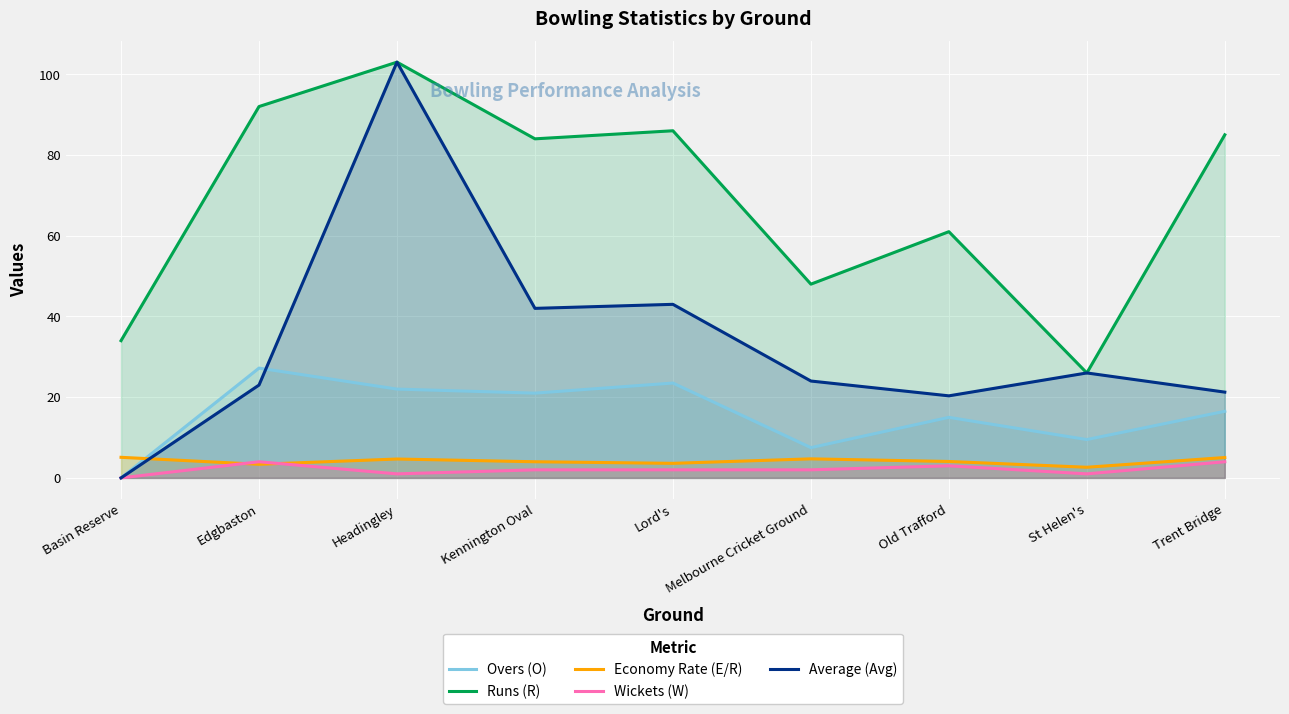

Reading right to left, transcribe all the data shown in this chart.

Overs (O): 16.5	9.5	15.0	7.5	23.5	21.0	22.0	27.2	0.0
Runs (R): 85.0	26.0	61.0	48.0	86.0	84.0	103.0	92.0	34.0
Economy Rate (E/R): 5.0	2.6	4.1	4.7	3.6	4.0	4.7	3.4	5.1
Wickets (W): 4.0	1.0	3.0	2.0	2.0	2.0	1.0	4.0	0.0
Average (Avg): 21.2	26.0	20.3	24.0	43.0	42.0	103.0	23.0	0.0